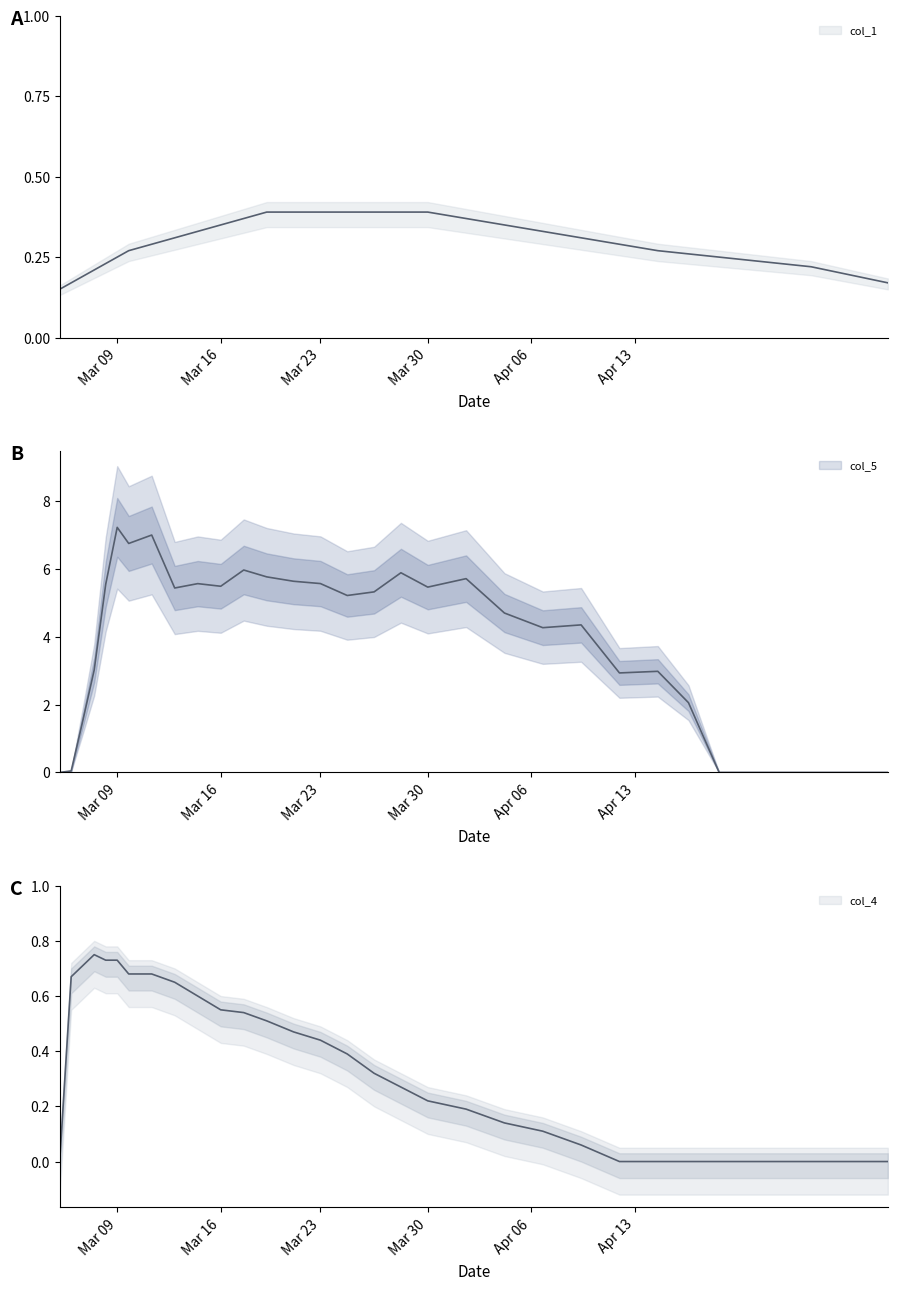

True or false: col_5_line and col_1_line cross at least once.

True